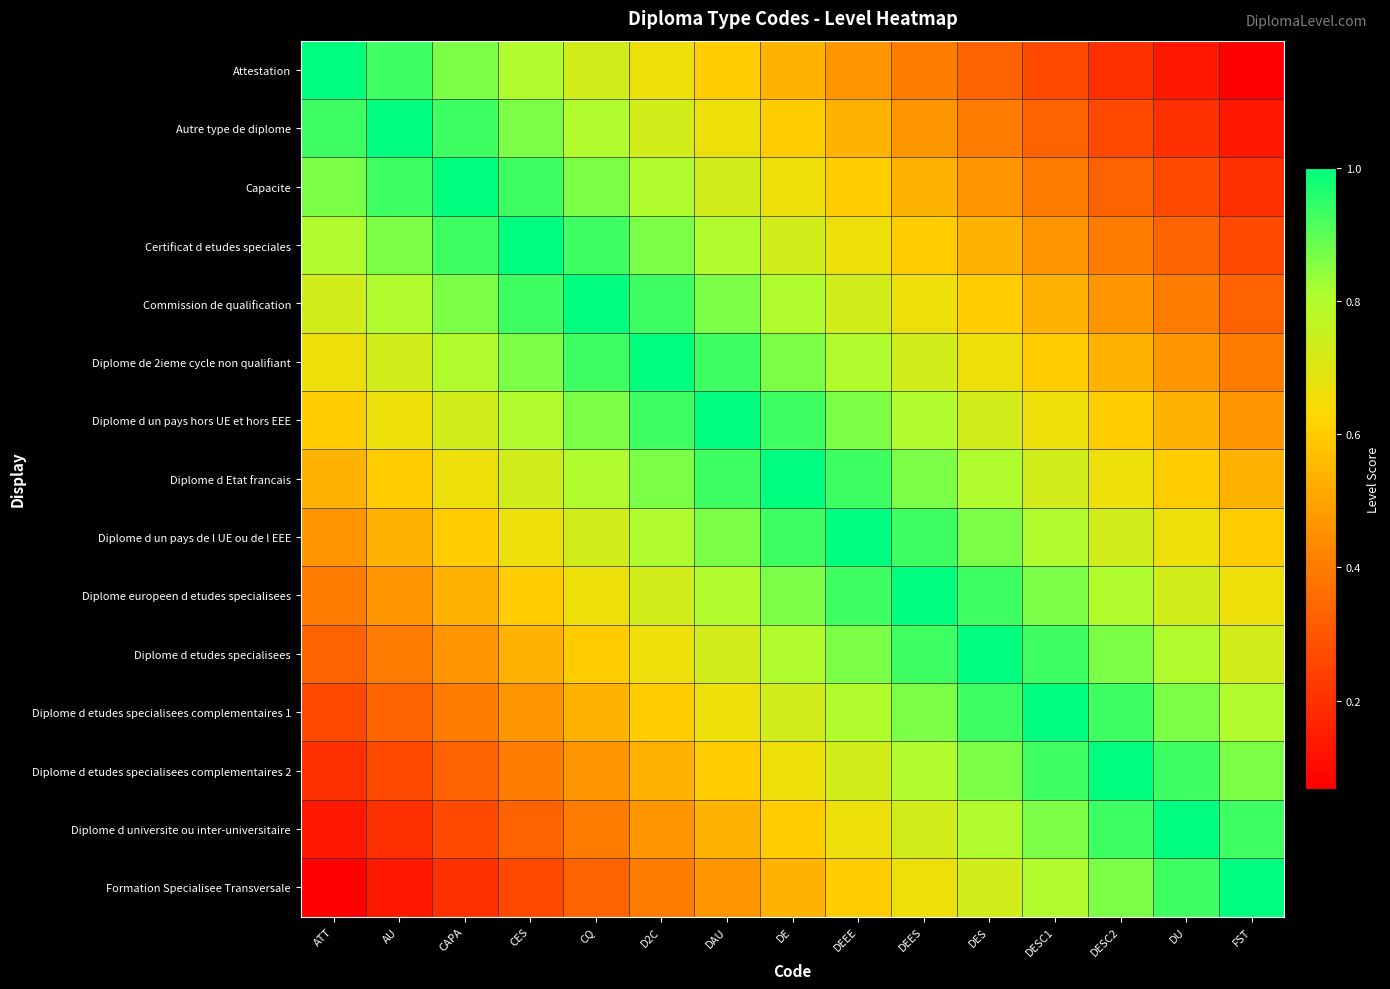

Which has a higher value, FST or ATT?

ATT